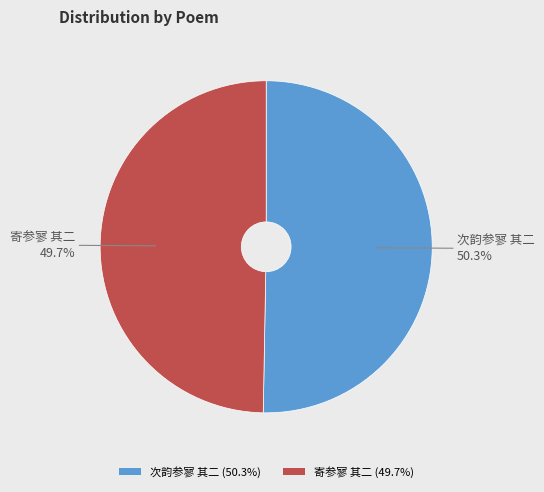

Approximately how many times larger is the value at 寄参寥 其二 (49.7%) compared to 次韵参寥 其二 (50.3%)?

1.0